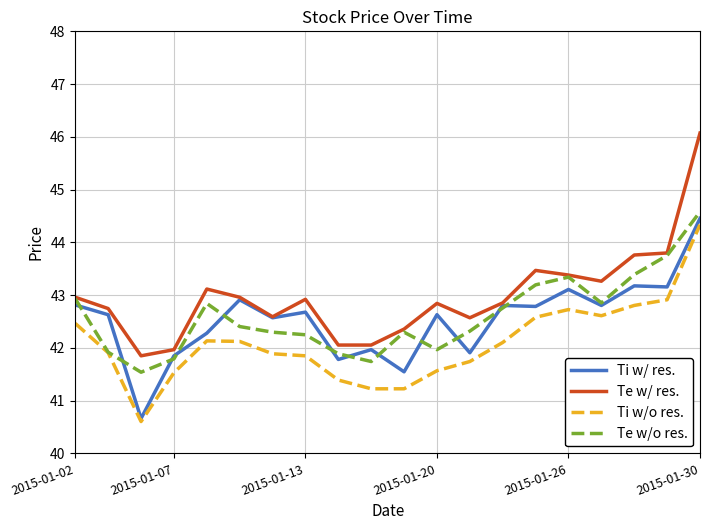

What is the average value of the Ti w/o res. series?

42.1